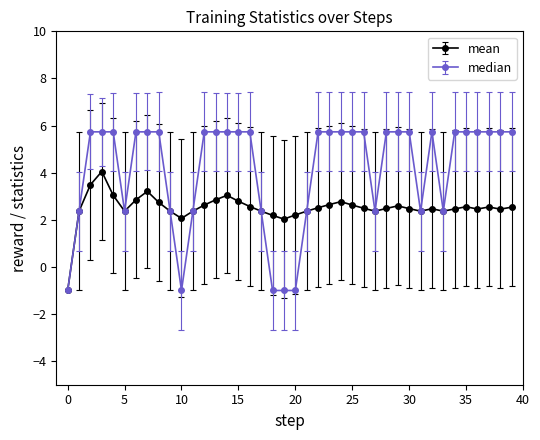

True or false: median has more than 0 points higher than both neighbors.

True